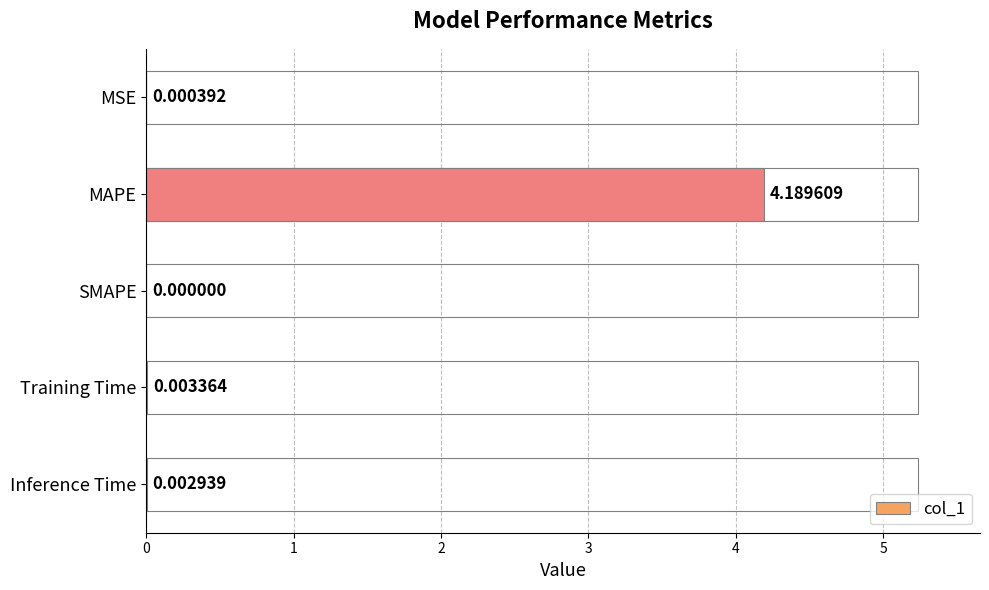

What is the greatest value displayed?

4.2